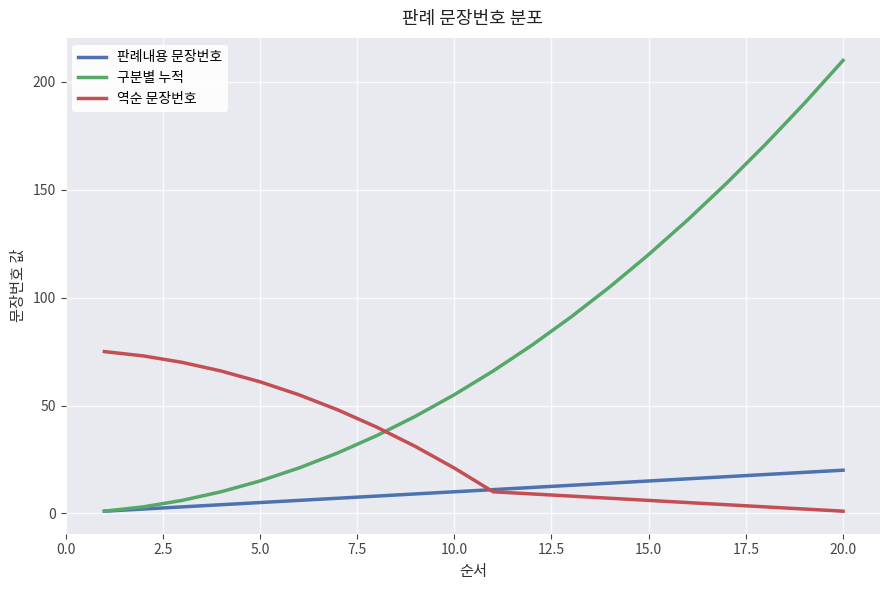

What is the greatest value displayed?

210